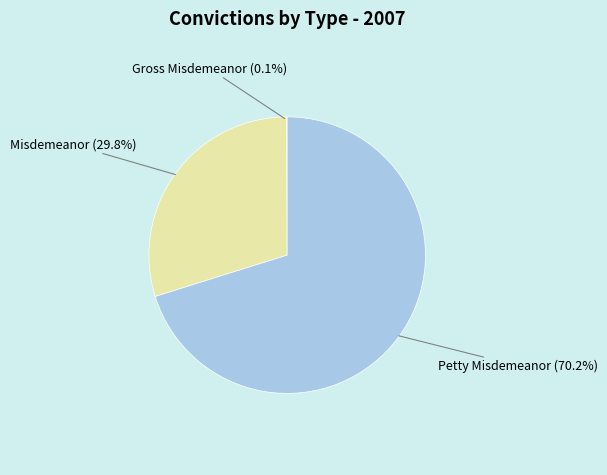

Does any single category account for the majority?

Yes